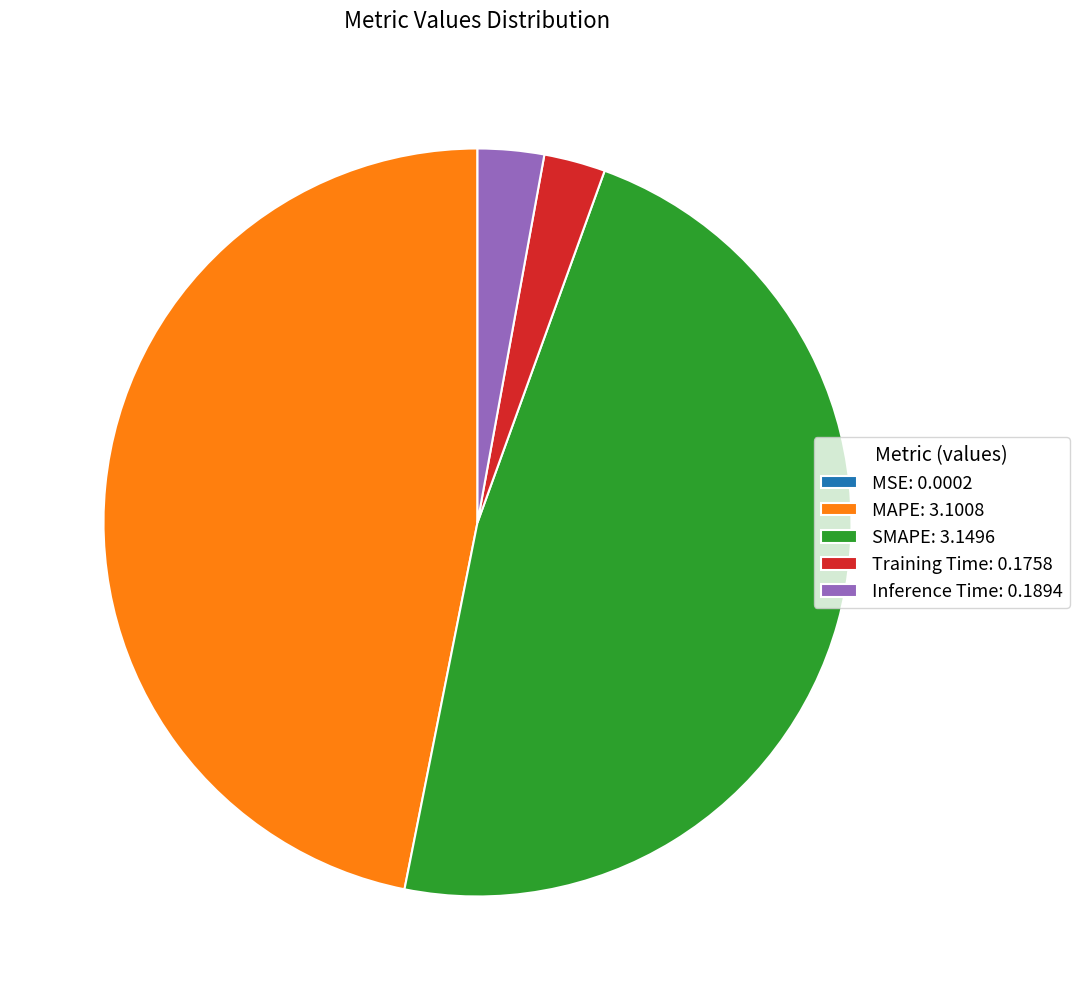

True or false: MAPE accounts for 47% of the total.

True